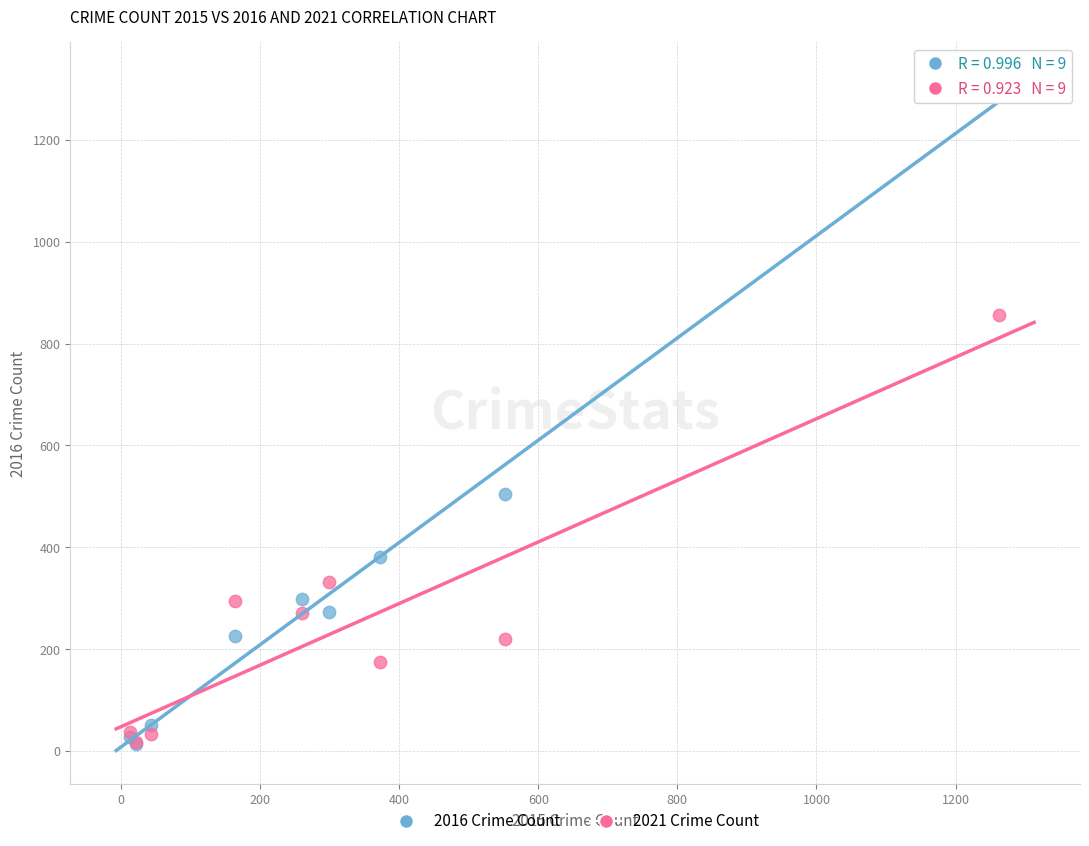

In the 2016 Crime Count series, what Y value is closest to 655?

505